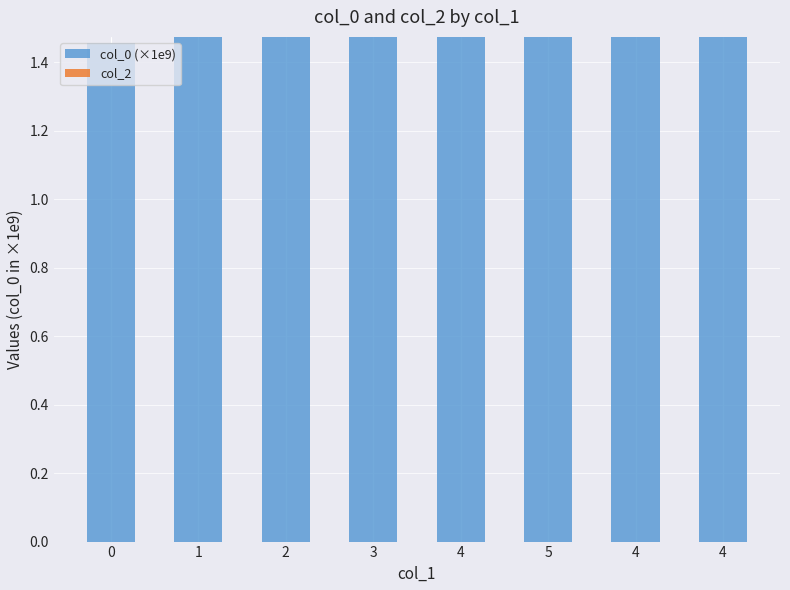

Reading left to right, list all the values displayed in this chart.

col_0 (×1e9): 0=1.5	1=1.5	2=1.5	3=1.5	4=1.5	5=1.5	4=1.5	4=1.5
col_2: 0=0.0	1=0.0	2=0.0	3=0.0	4=0.0	5=0.0	4=0.0	4=0.0